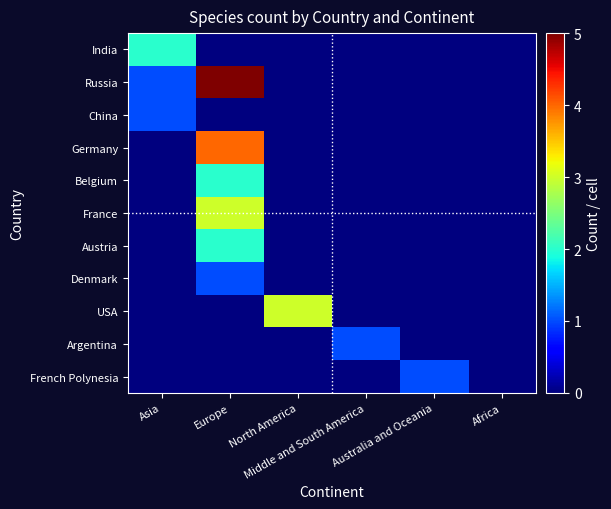

At which category does the chart reach its minimum across all series?

Europe